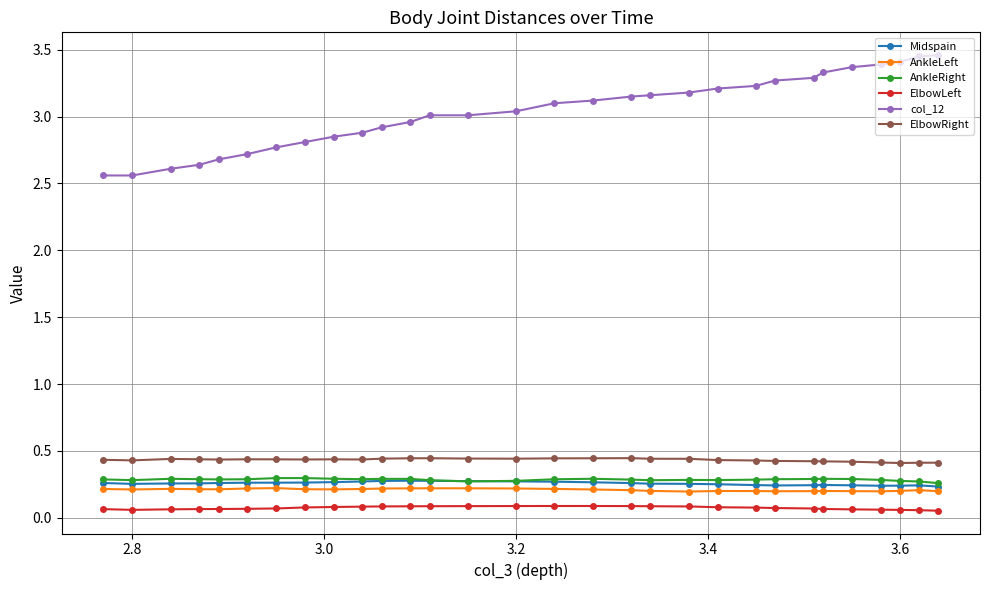

How many ElbowRight values are between 0 and 1?

30